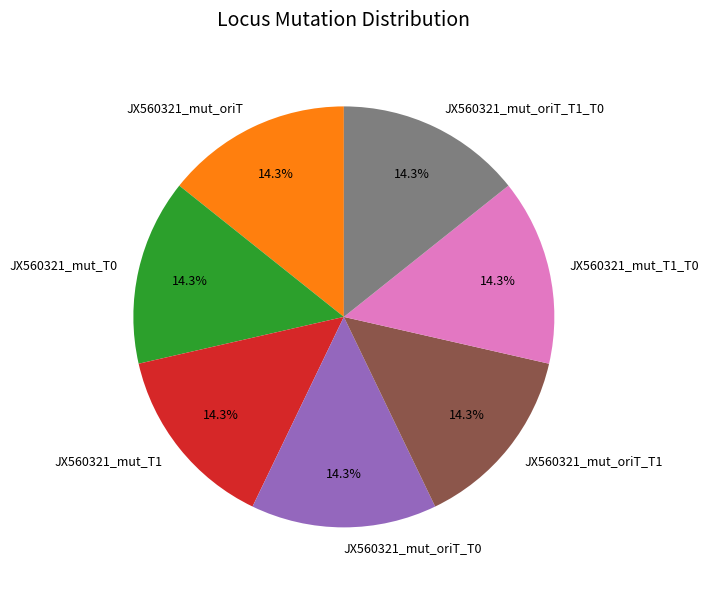

Count the number of slices in the pie.

7